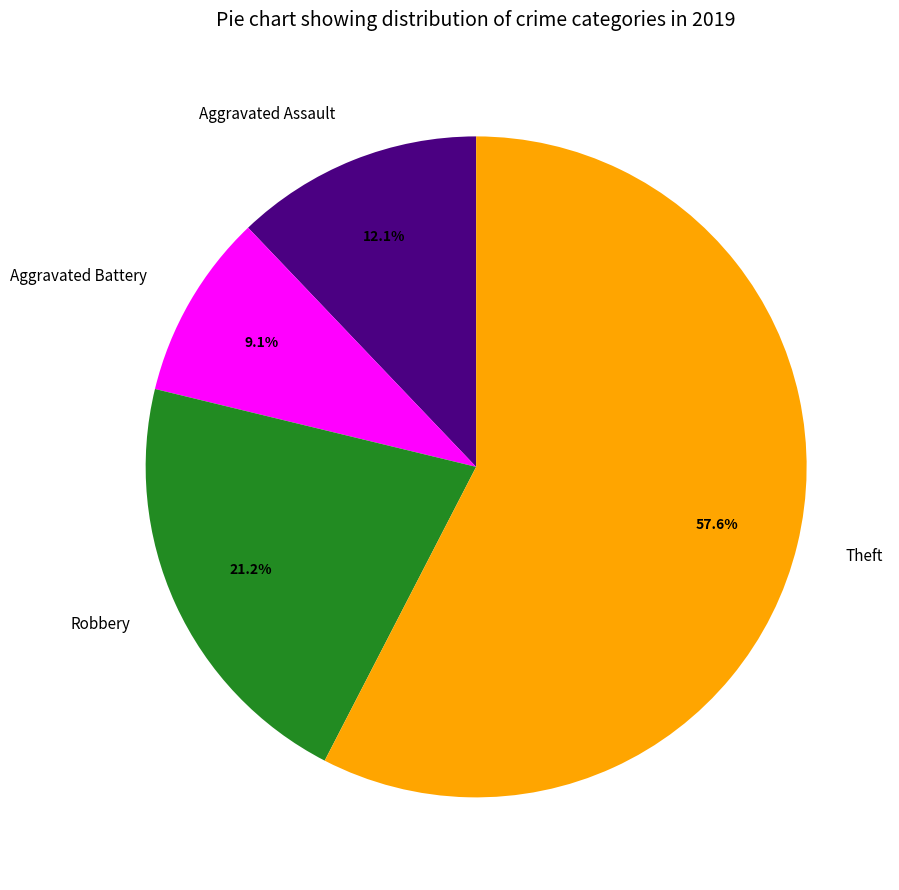

How many slices are in this pie chart?

4